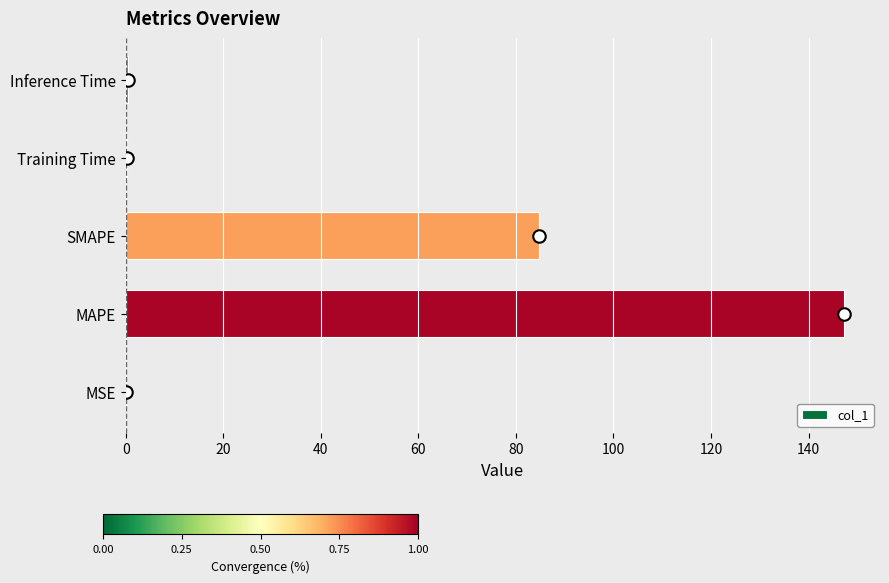

Between SMAPE and MAPE, which is larger?

MAPE